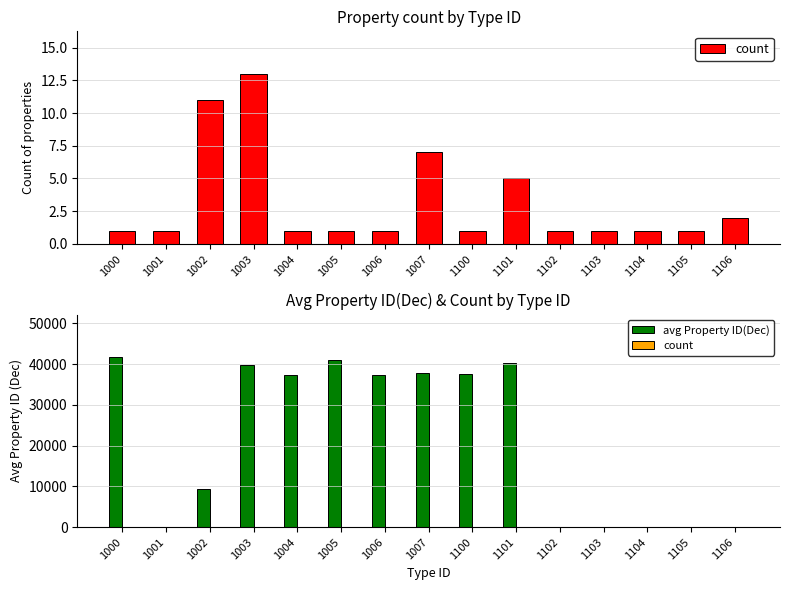

Reading right to left, extract all data points from this chart.

count: 2	1	1	1	1	5	1	7	1	1	1	13	11	1	1
avg Property ID(Dec): 3	0	0	0	0	40349	37500	37728	37380	40963	37380	39895	9330	5	41728